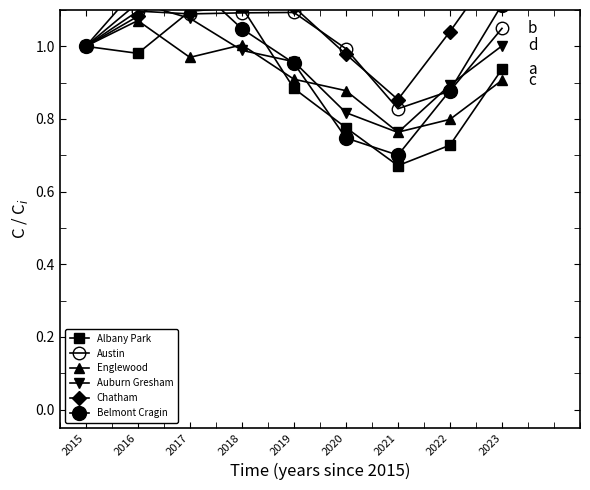

At which label does Englewood reach its peak?

2016